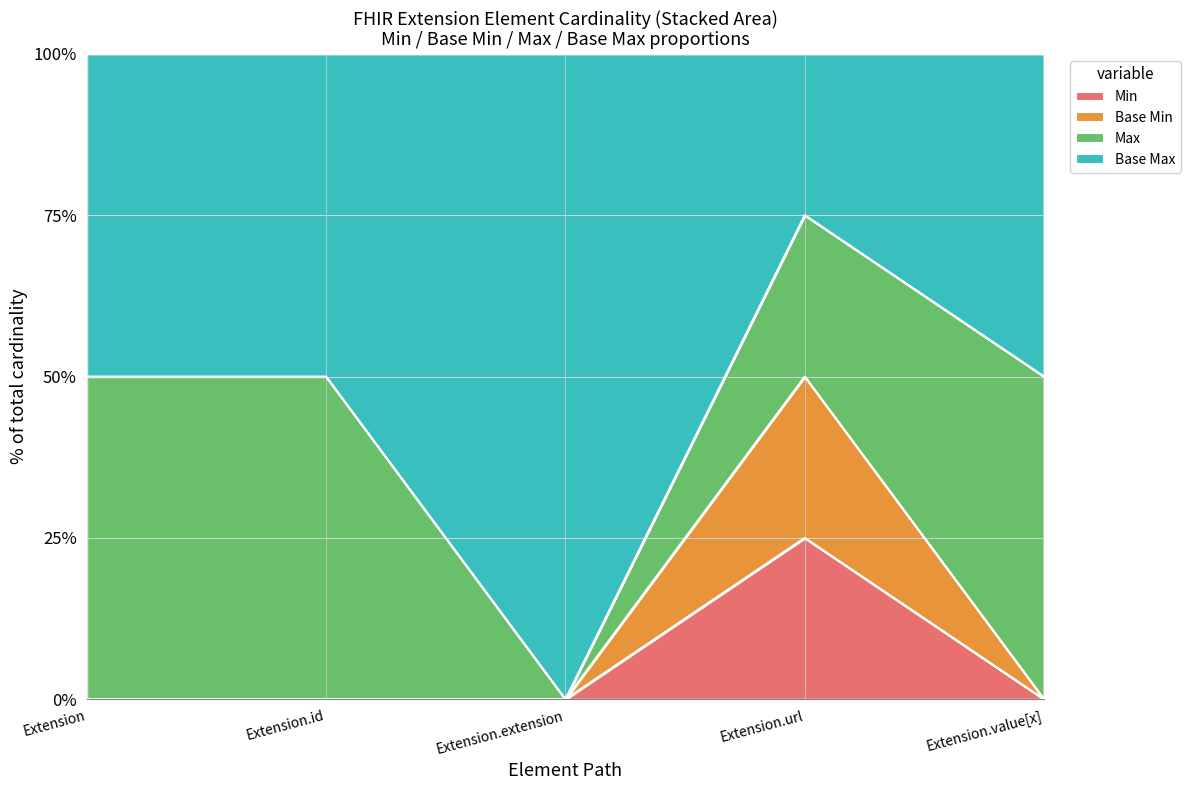

True or false: Min and Base Min intersect in this chart.

False